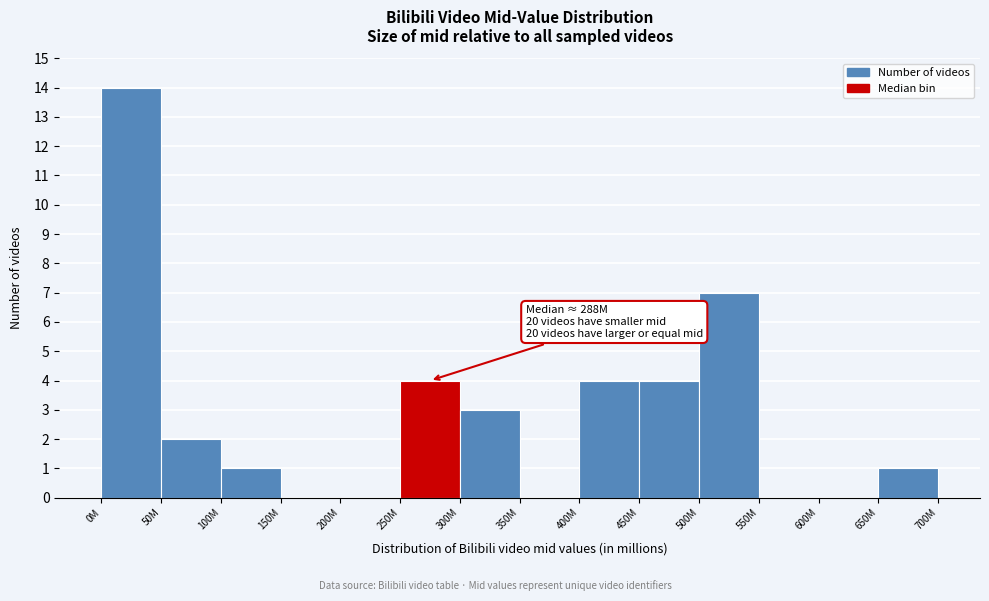

Reading left to right, list all the values displayed in this chart.

0M=14	50M=2	100M=1	150M=0	200M=0	250M=4	300M=3	350M=0	400M=4	450M=4	500M=7	550M=0	600M=0	650M=1